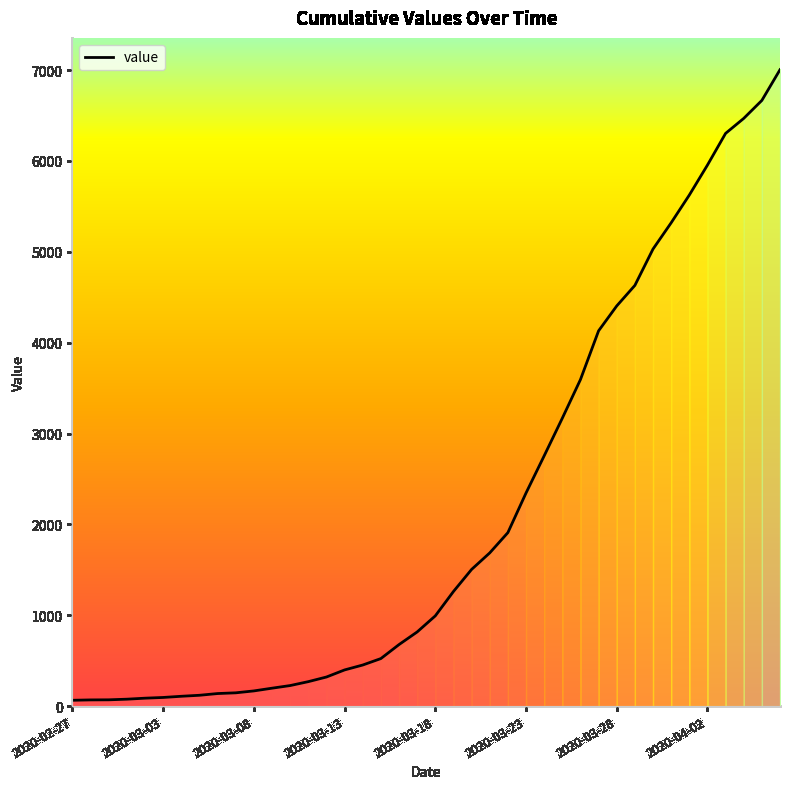

What is the maximum value shown in the chart?

7004